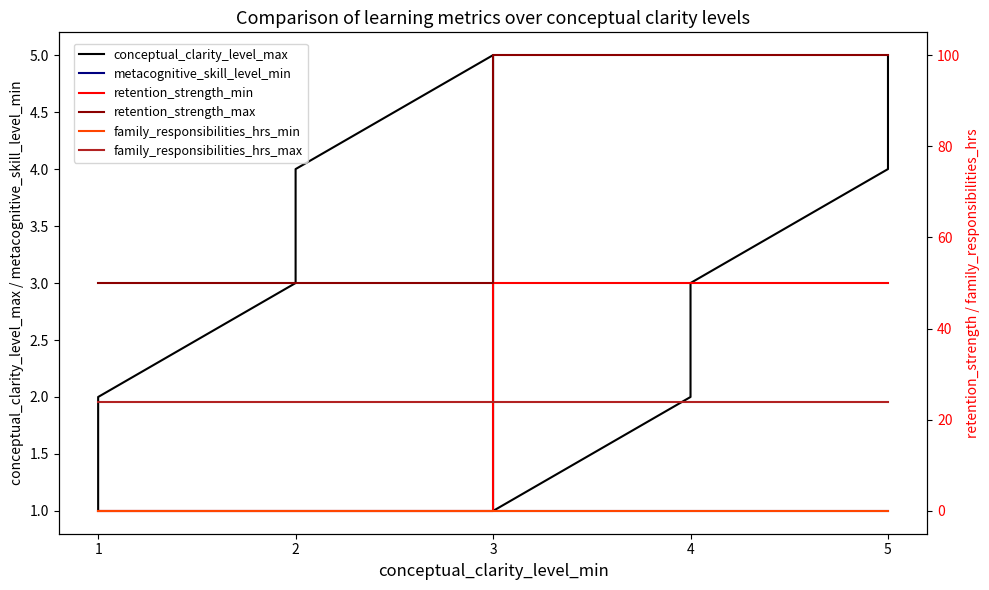

Reading right to left, list all the values displayed in this chart.

conceptual_clarity_level_max: 5.0	4.0	3.0	2.0	1.0	5.0	4.0	3.0	2.0	1.0
metacognitive_skill_level_min: 1.0	1.0	1.0	1.0	1.0	1.0	1.0	1.0	1.0	1.0
retention_strength_min: 50.1	50.1	50.1	50.1	50.1	0.0	0.0	0.0	0.0	0.0
retention_strength_max: 100.0	100.0	100.0	100.0	100.0	50.0	50.0	50.0	50.0	50.0
family_responsibilities_hrs_min: 0.0	0.0	0.0	0.0	0.0	0.0	0.0	0.0	0.0	0.0
family_responsibilities_hrs_max: 24.0	24.0	24.0	24.0	24.0	24.0	24.0	24.0	24.0	24.0